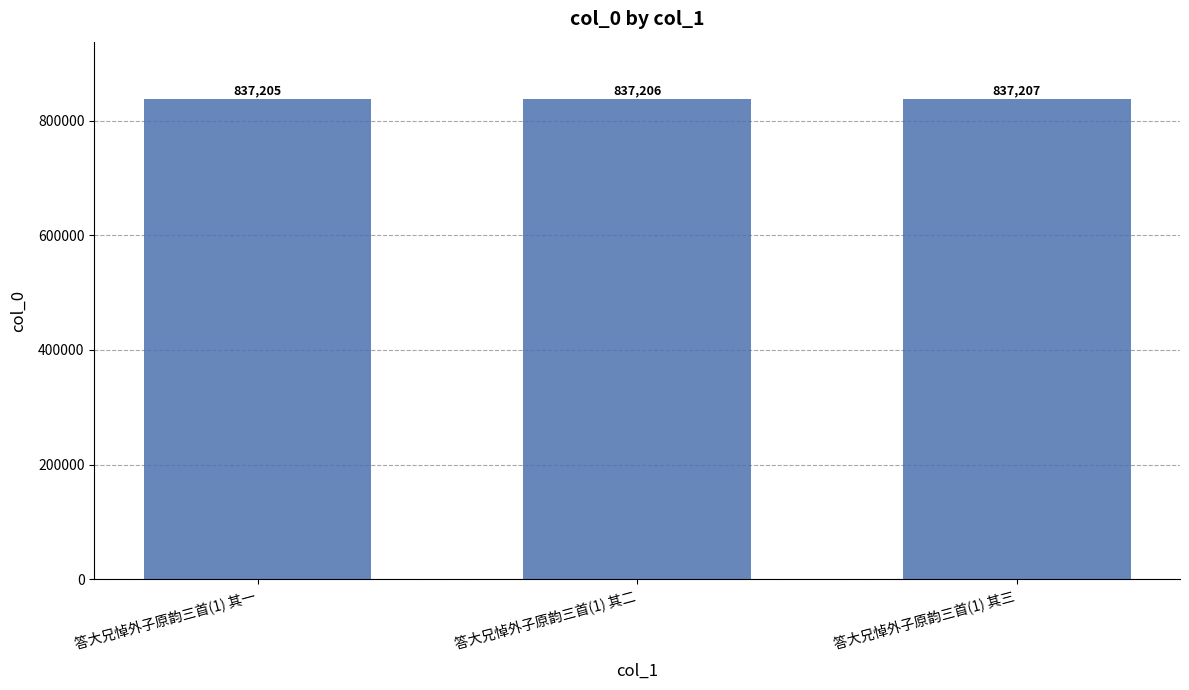

Reading left to right, transcribe all the data shown in this chart.

答大兄悼外子原韵三首(1) 其一=837205	答大兄悼外子原韵三首(1) 其二=837206	答大兄悼外子原韵三首(1) 其三=837207